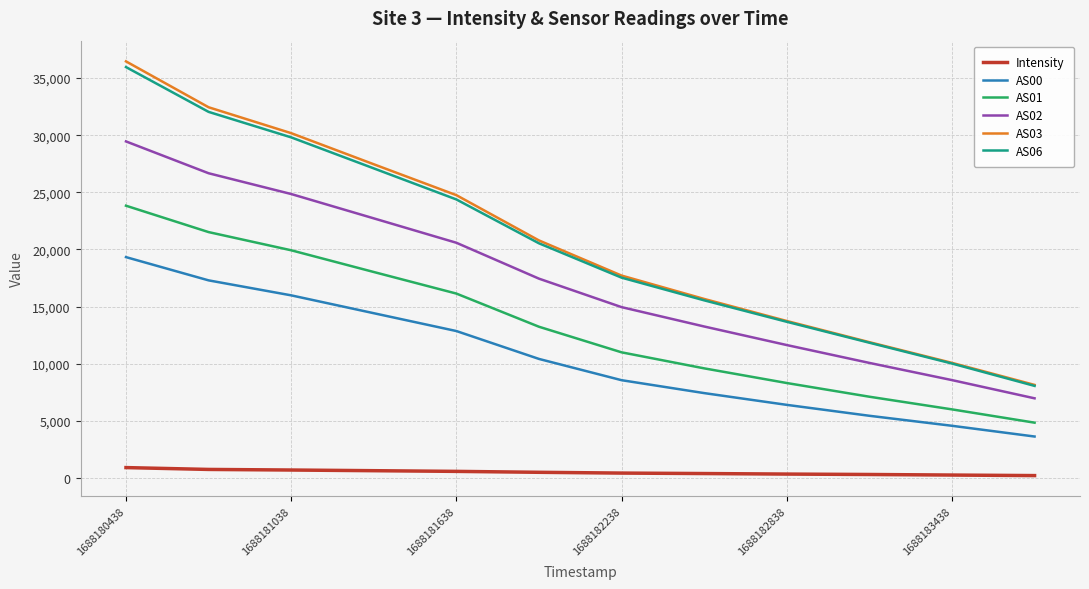

How many distinct data groups are displayed?

6